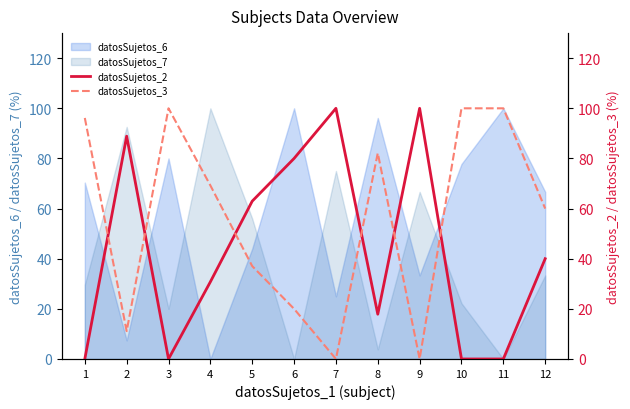

Where does the datosSujetos_3 series first go above 69?

1